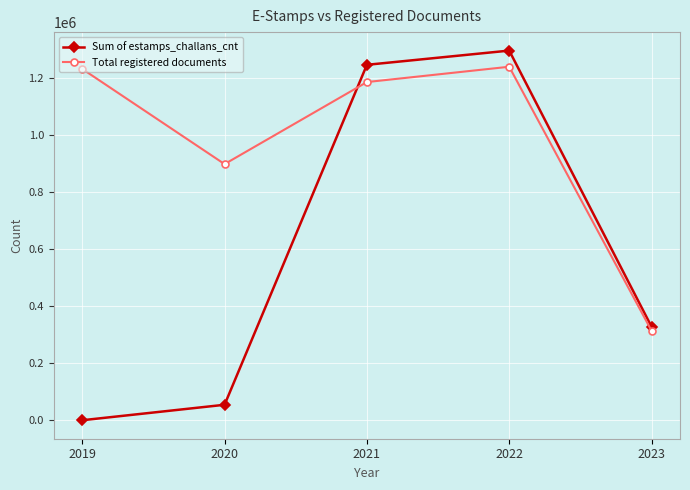

What is the difference between the maximum and minimum values in the Total registered documents series?

925803